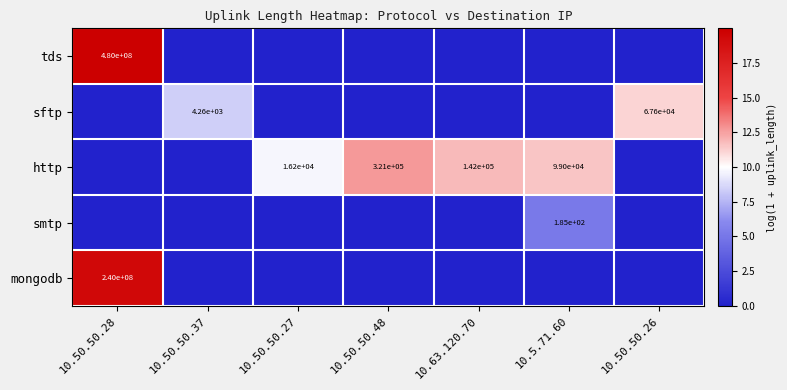

True or false: smtp has a value of 83 at 10.5.71.60.

False